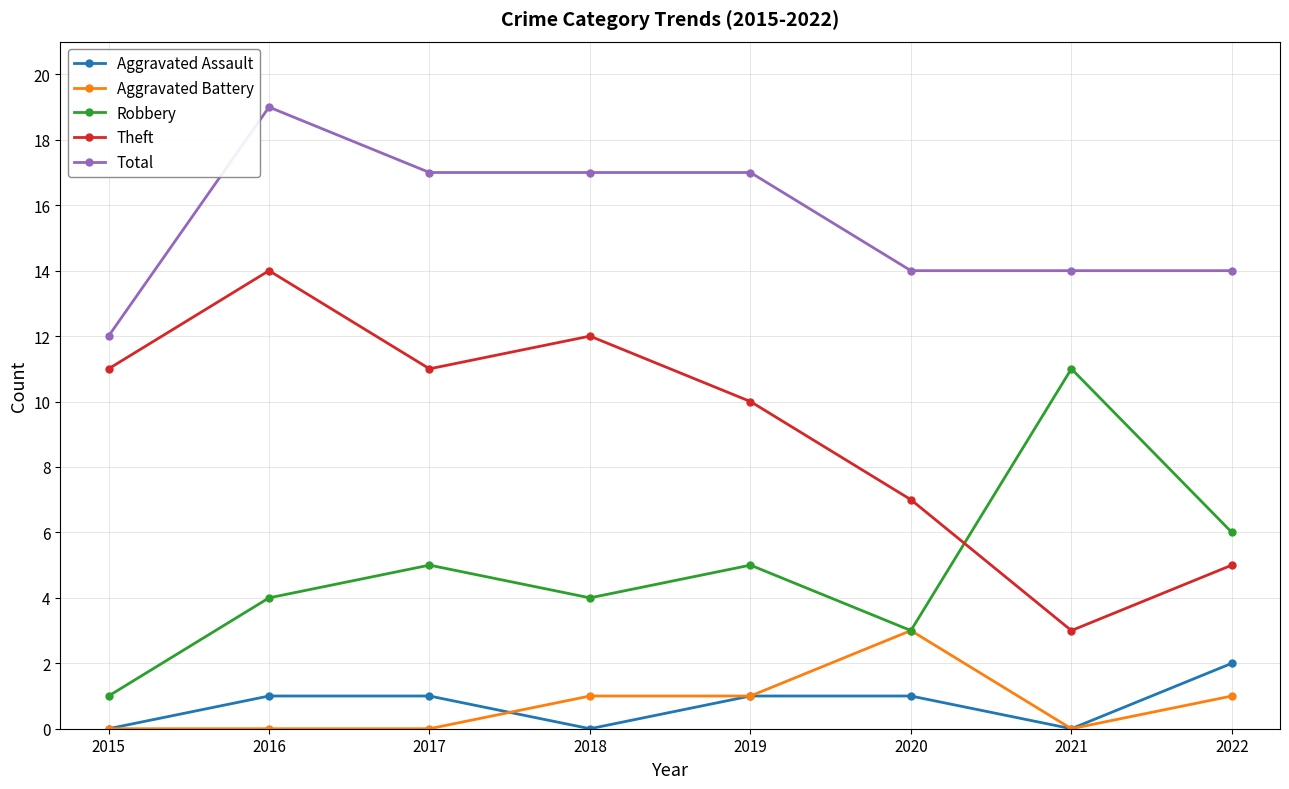

How many lines are shown in the chart?

5